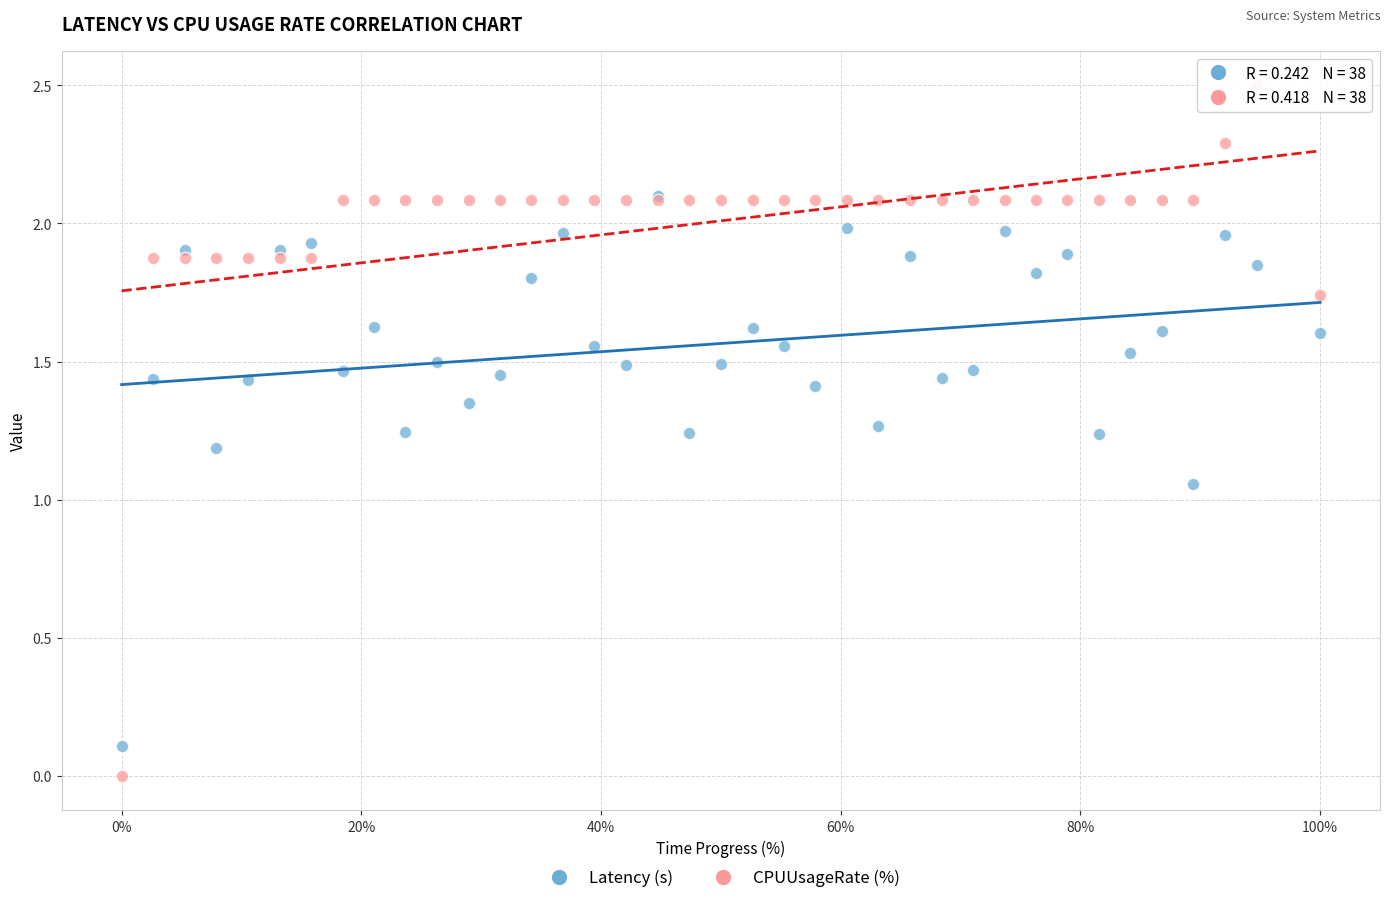

Which series reaches the minimum Y coordinate?

CPUUsageRate (%)